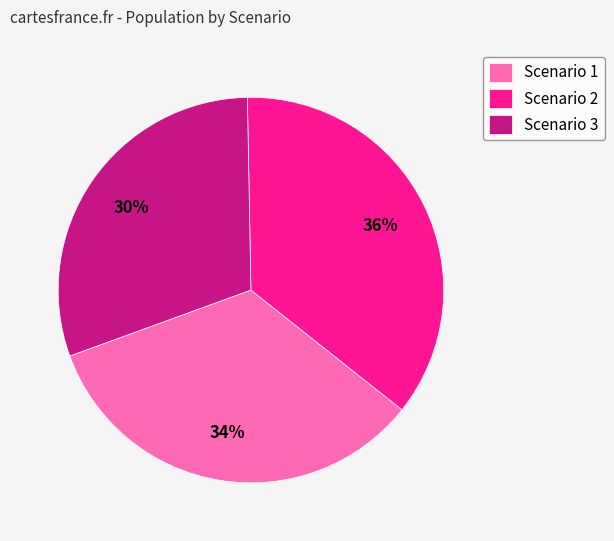

Is the sum of Scenario 2 and Scenario 1 greater than half?

Yes